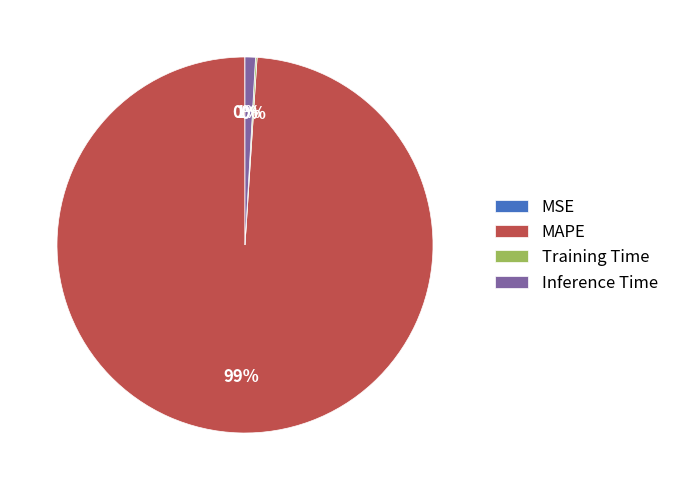

Does MAPE represent more than half of the total?

Yes